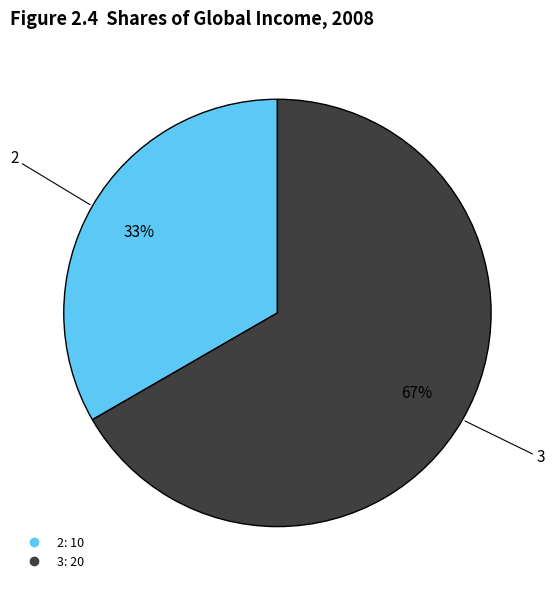

To the nearest percent, what is the average slice percentage?

50%